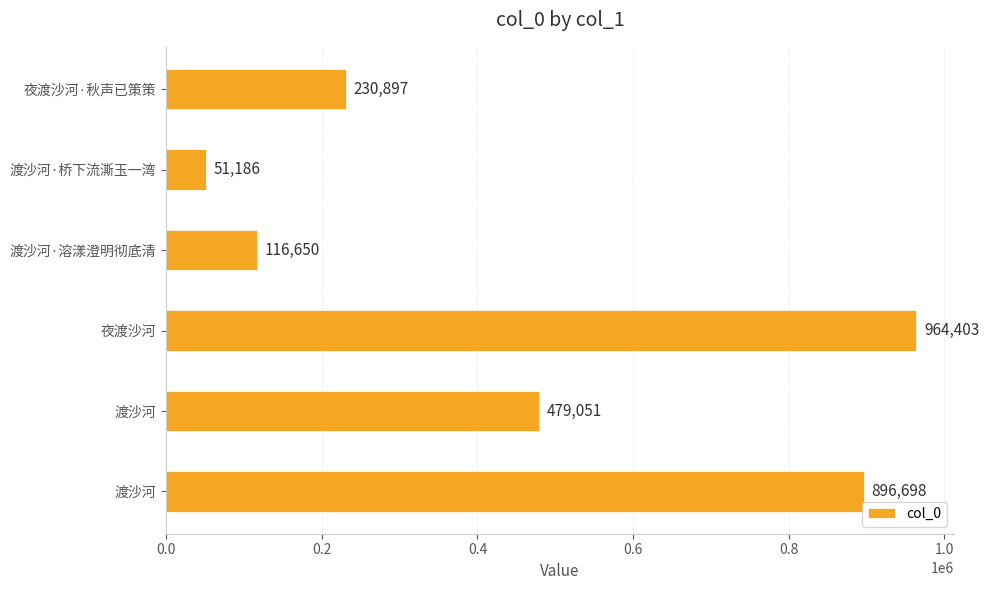

Does the chart contain any negative values?

No